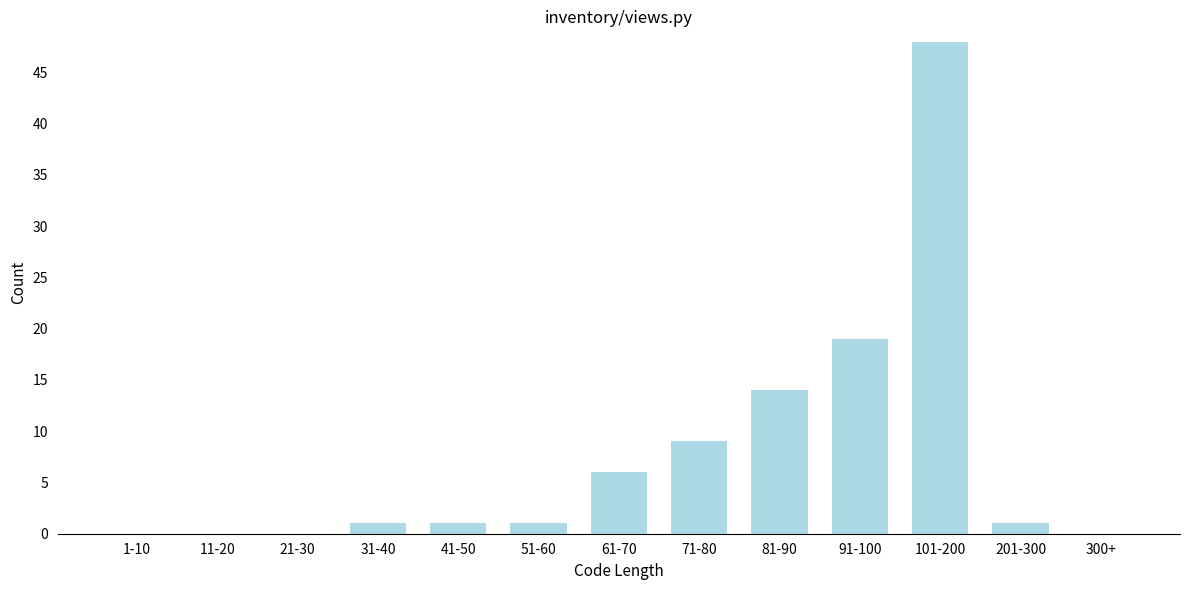

Reading left to right, extract all data points from this chart.

1-10=0	11-20=0	21-30=0	31-40=1	41-50=1	51-60=1	61-70=6	71-80=9	81-90=14	91-100=19	101-200=48	201-300=1	300+=0